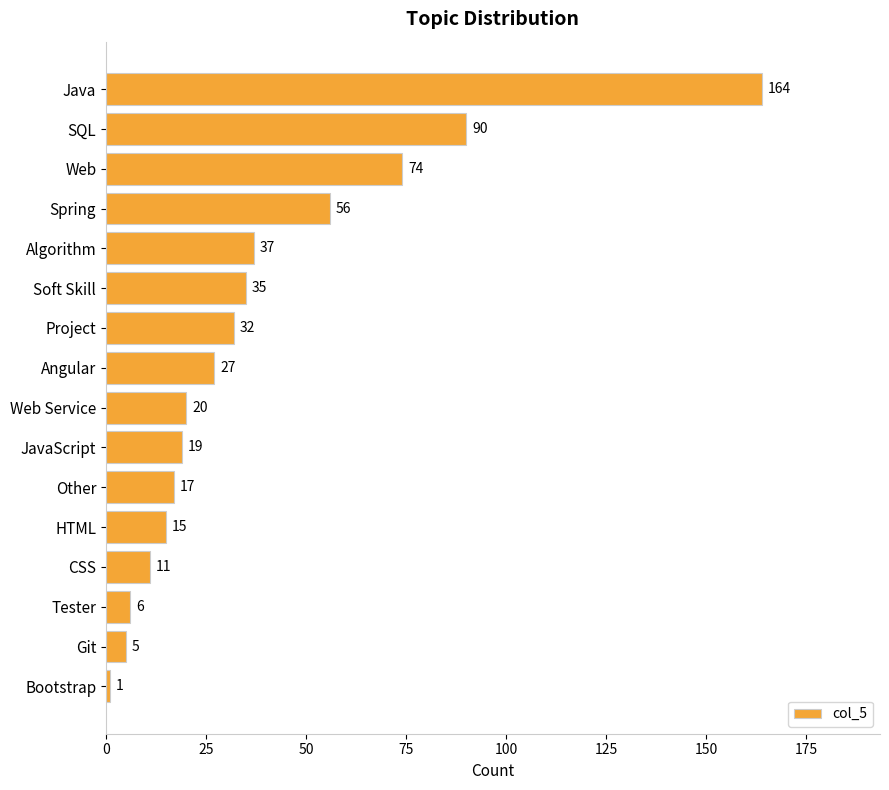

What is the greatest value displayed?

164